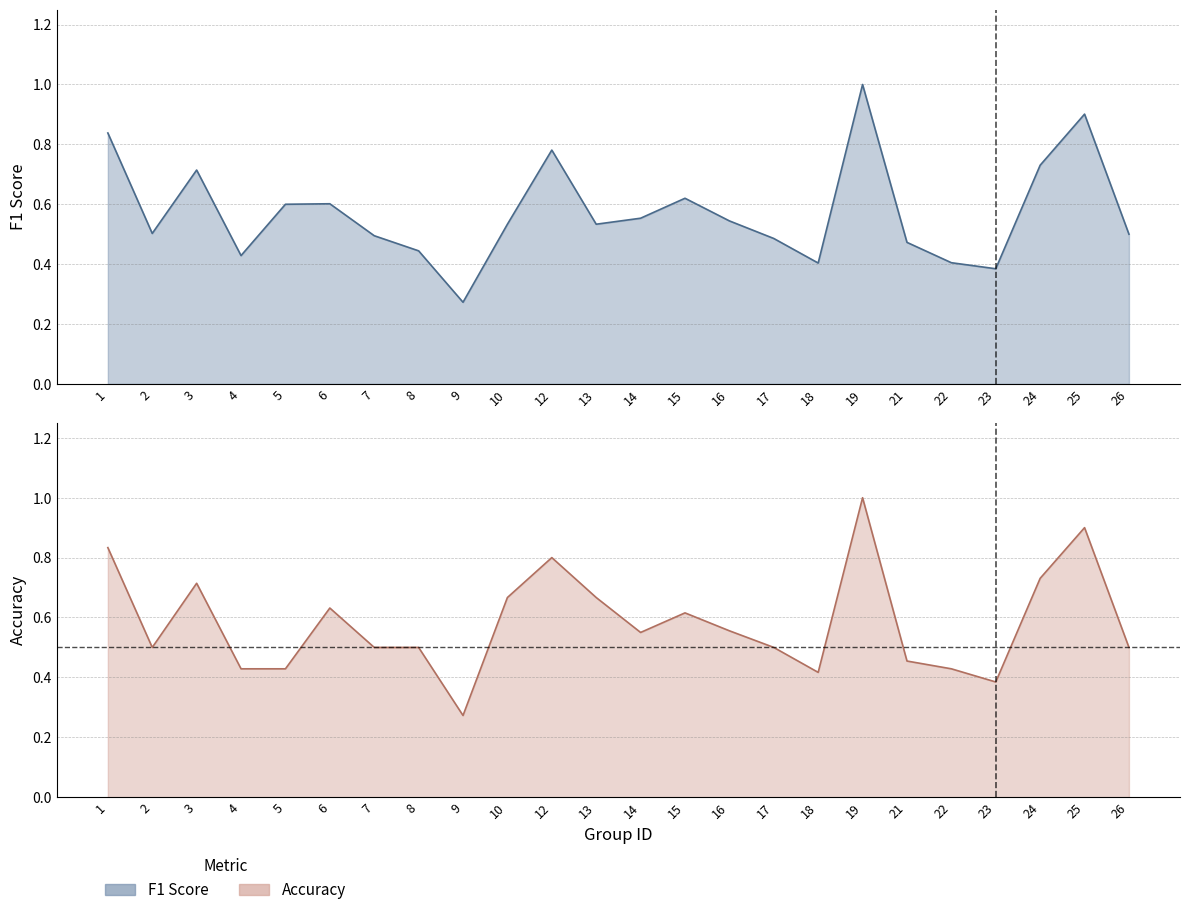

Does the chart display data point markers on the line(s)?

No